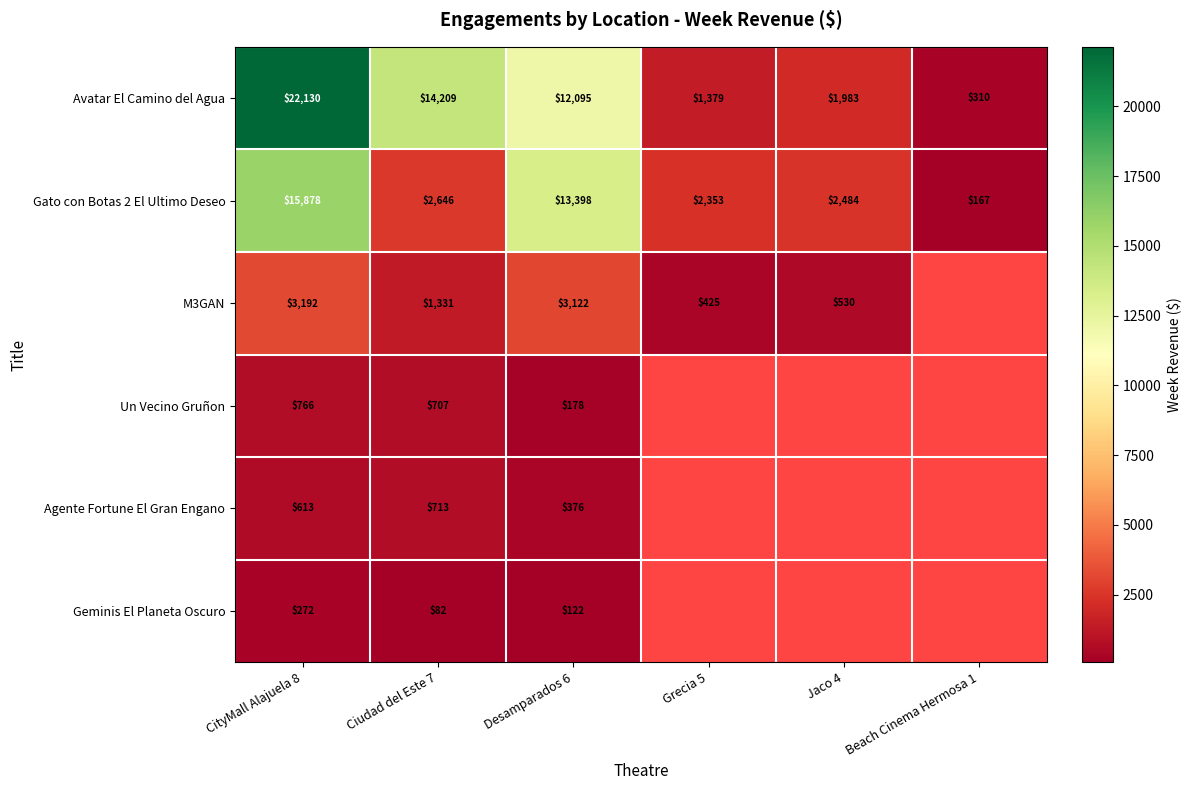

What is the maximum value shown in the chart?

22130.0